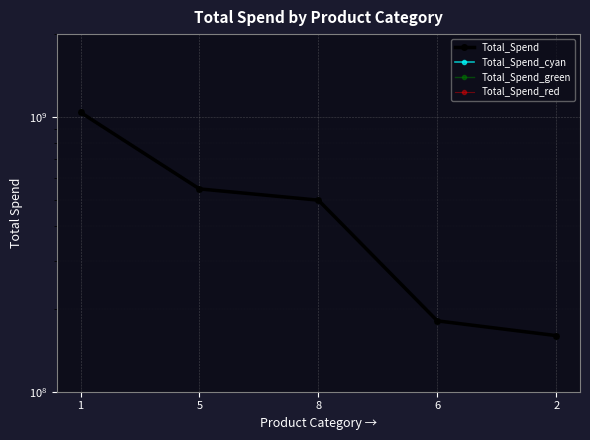

How many data points in Total_Spend_green are above 497637360?

2